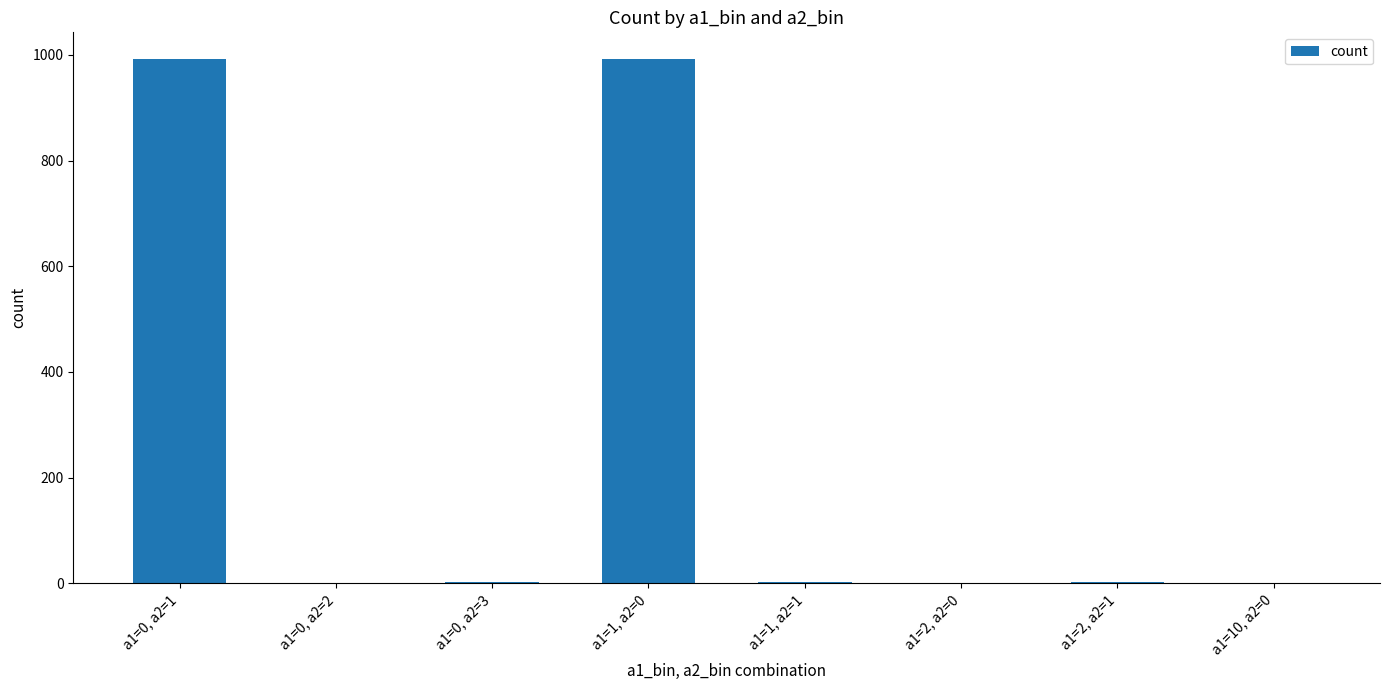

What is the maximum value shown in the chart?

993